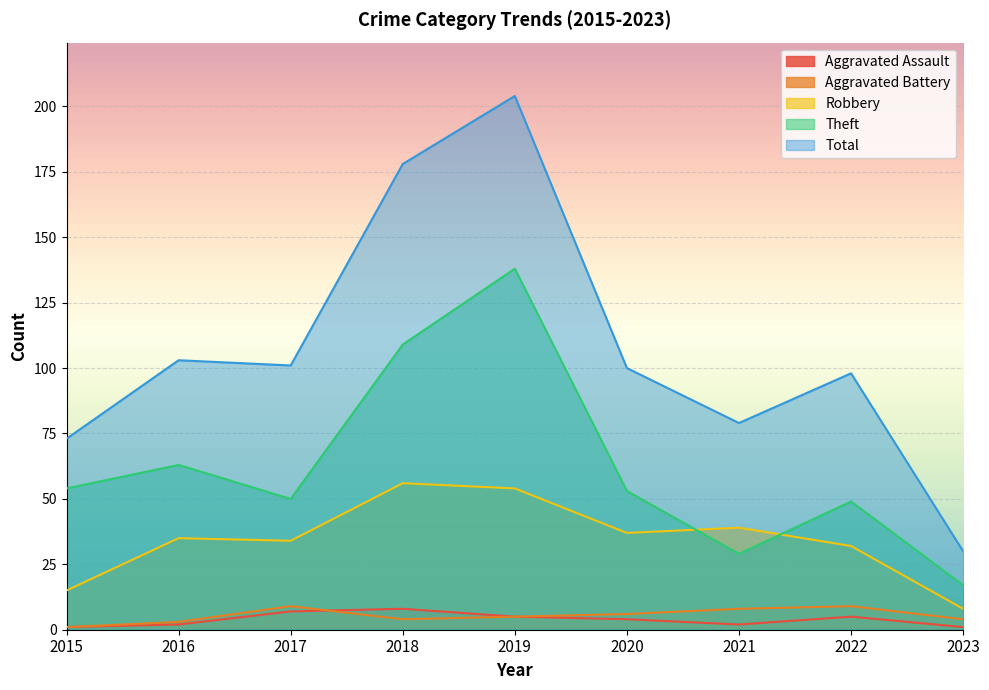

The value of Theft at 2019 is 138. True or false?

True